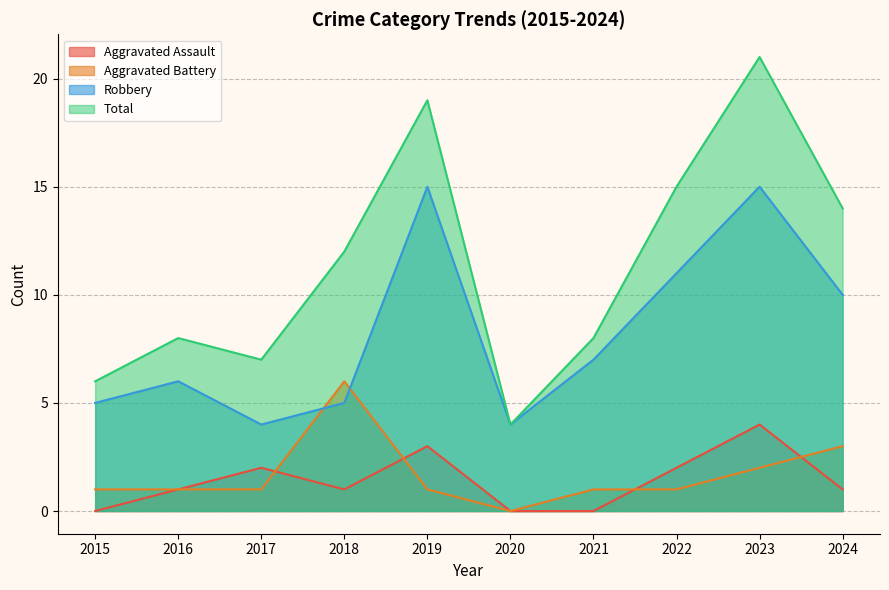

What are all the series names shown in the legend?

Aggravated Assault, Aggravated Battery, Robbery, Total